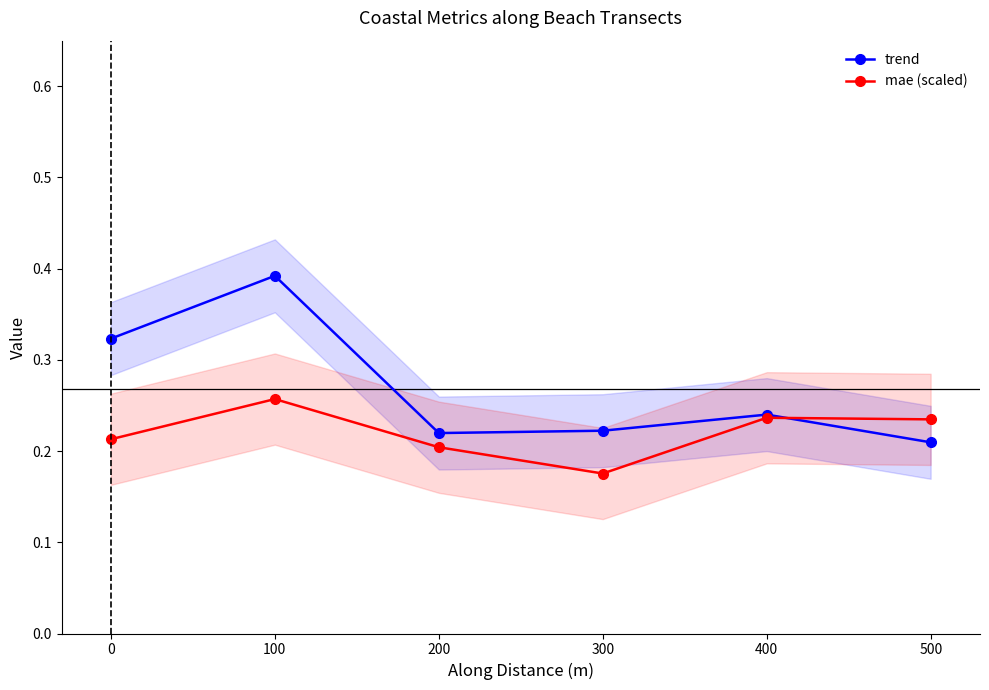

Reading left to right, list all the values displayed in this chart.

trend: 0.3	0.4	0.2	0.2	0.2	0.2
mae (scaled): 0.2	0.3	0.2	0.2	0.2	0.2